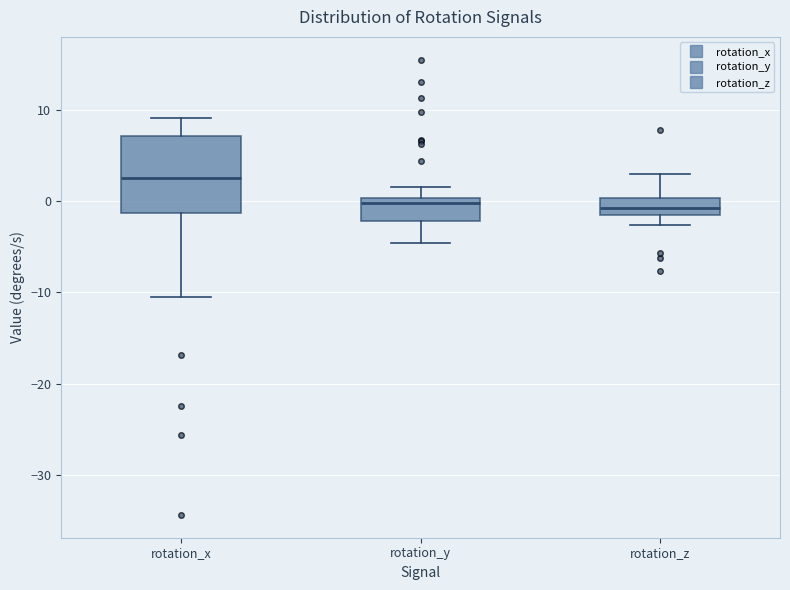

Reading left to right, transcribe this box plot: for each box, give where its median line is, the range the box spans, and where its two whiskers end, as read against the y-axis. The values are not printed on the chart, so give them approximately, as read against the axis.

rotation_x: median 3, box -1 to 7, whiskers -11 to 9
rotation_y: median 0 (just below the box's upper edge), box -2 to 0, whiskers -5 to 2
rotation_z: median -1, box -2 to 0, whiskers -3 to 3